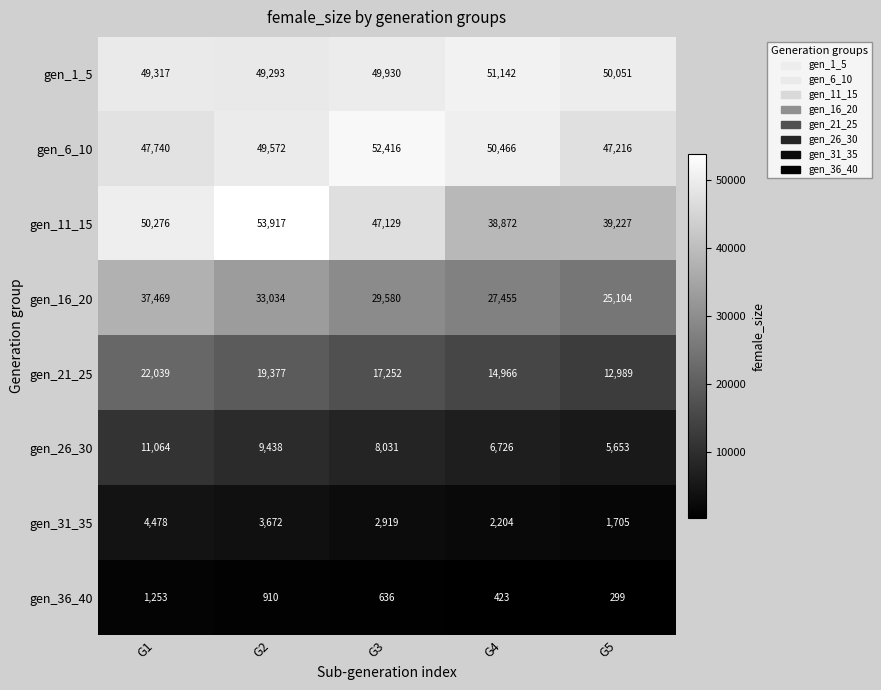

The gen_11_15 series shows 74257 at G3. True or false?

False